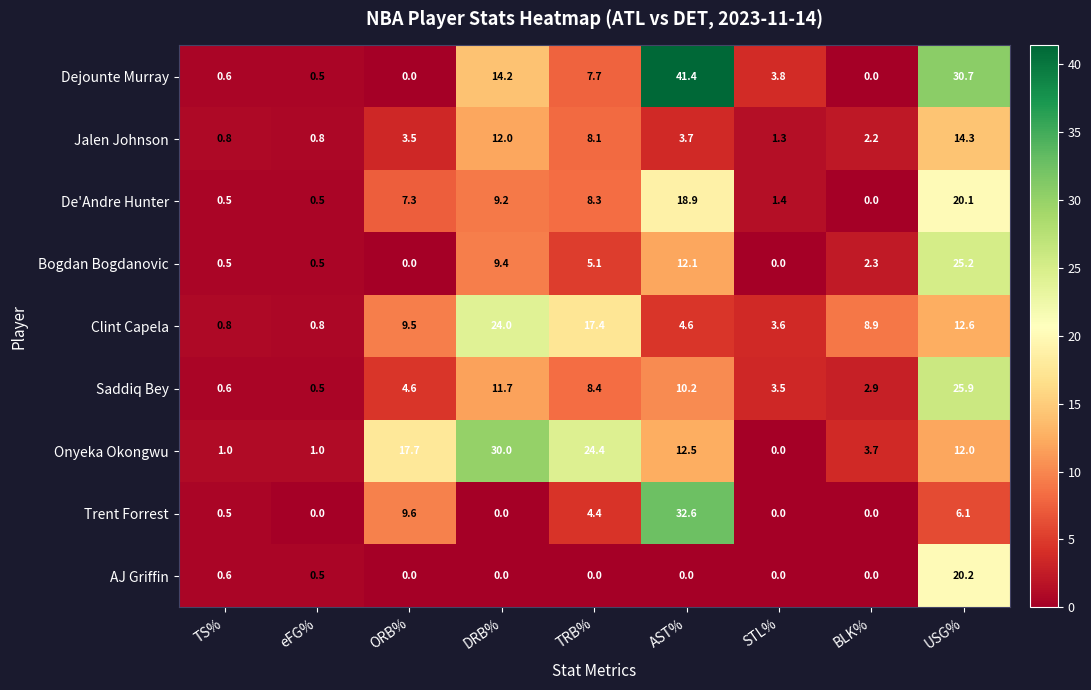

At which label is Dejounte Murray closest to 20?

DRB%